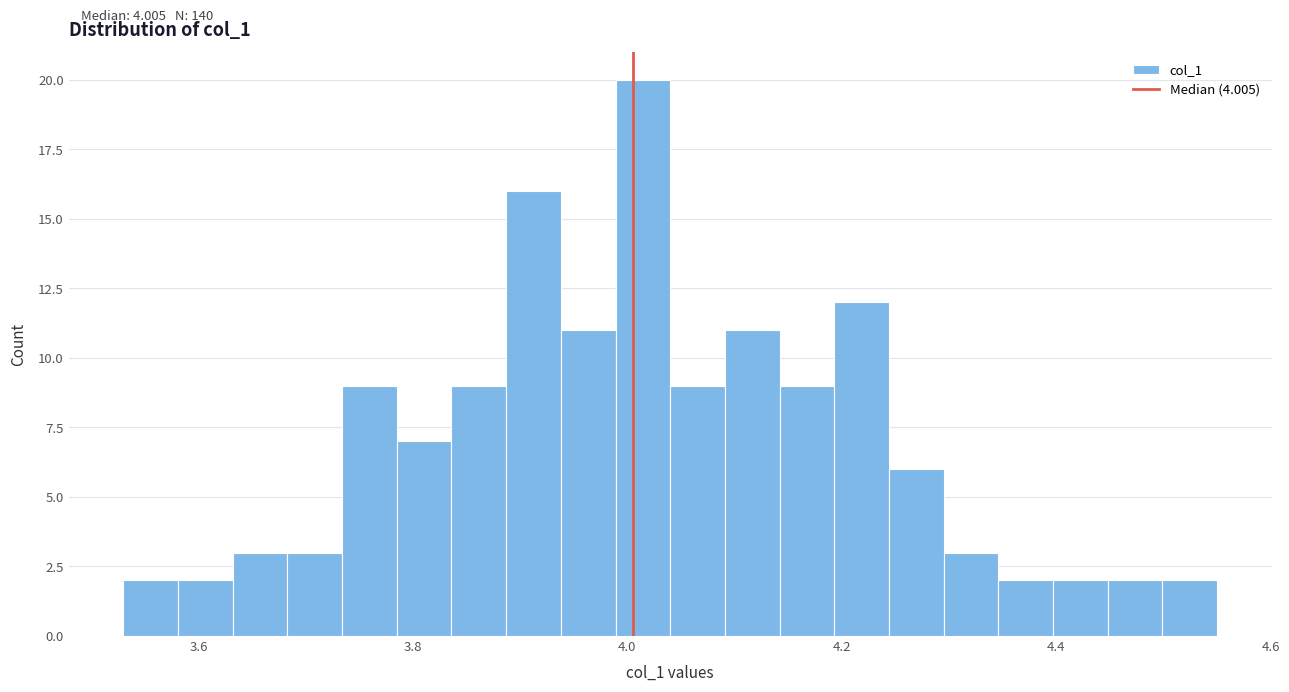

Around what value on the x-axis is the tallest bar? Give the approximate position of its centre, as read against the axis.

4.02